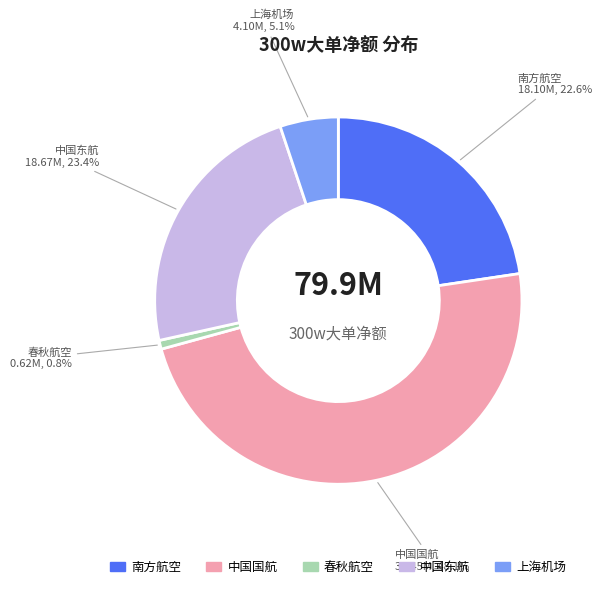

How many slices are in this pie chart?

5